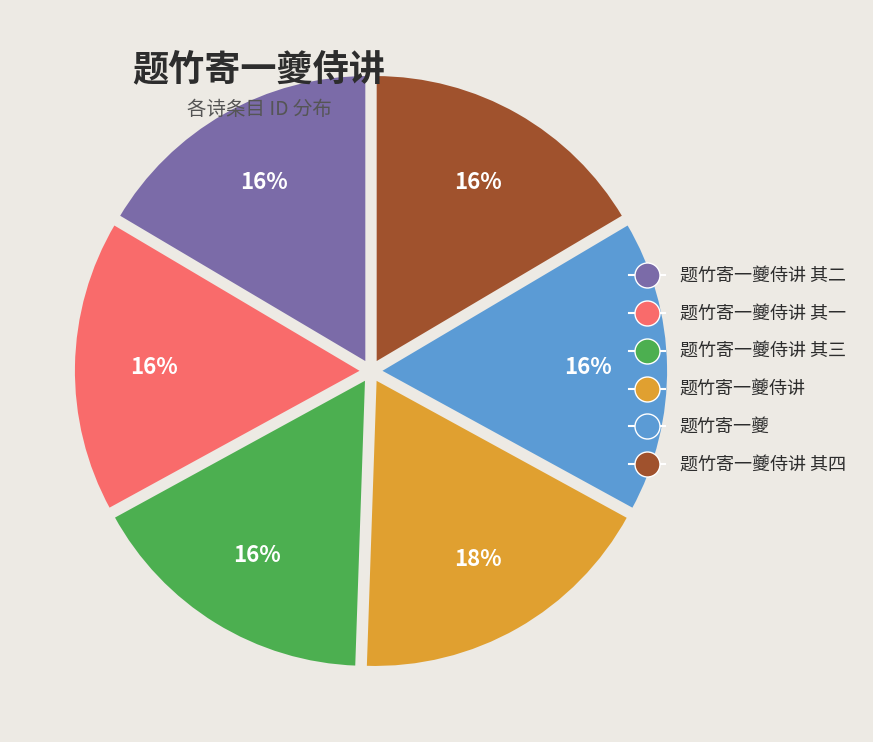

Is there any slice that represents more than half of the pie?

No